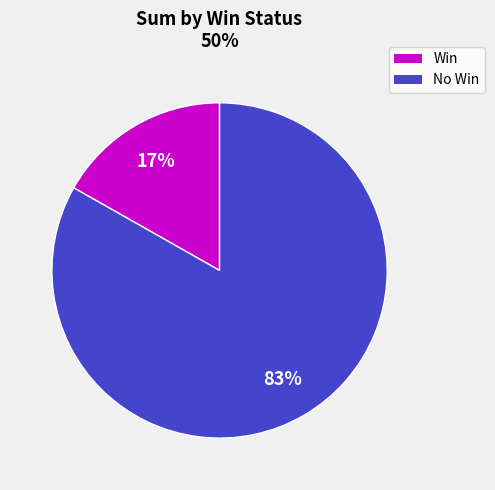

To the nearest percent, what is the average slice percentage?

50%